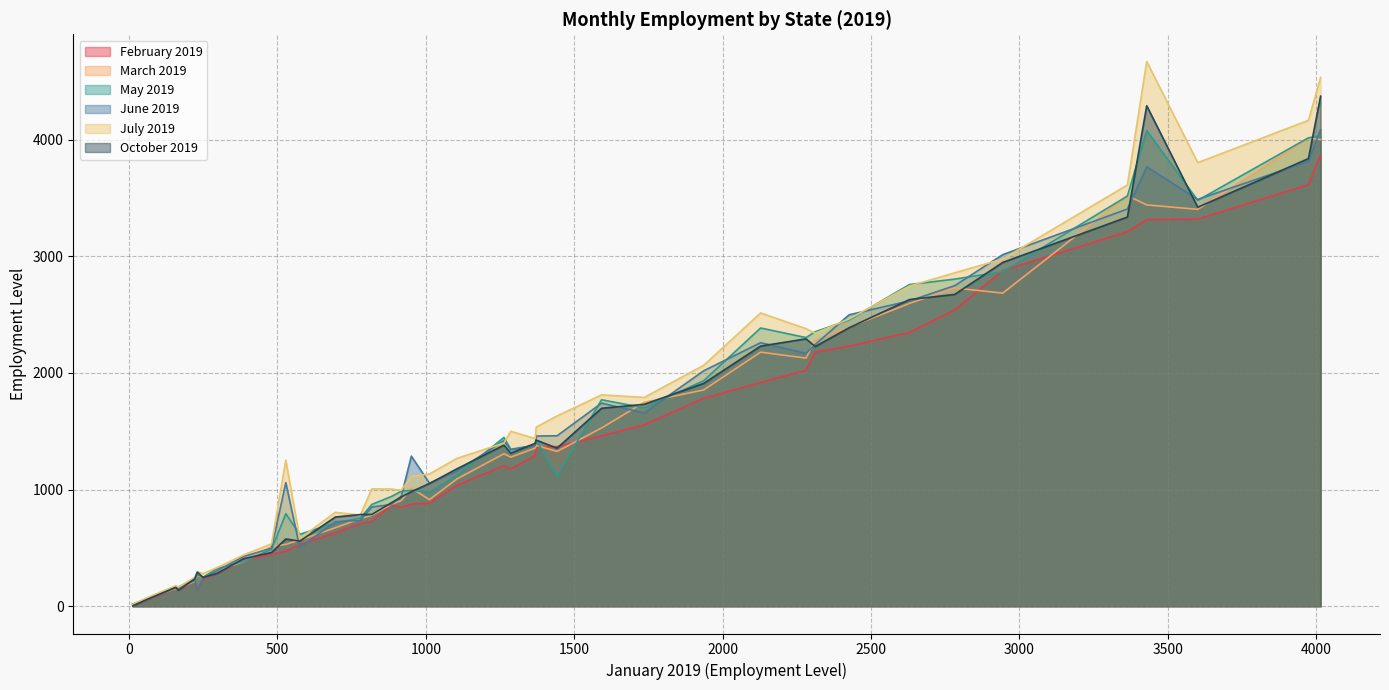

What is the minimum value shown in the chart?

3